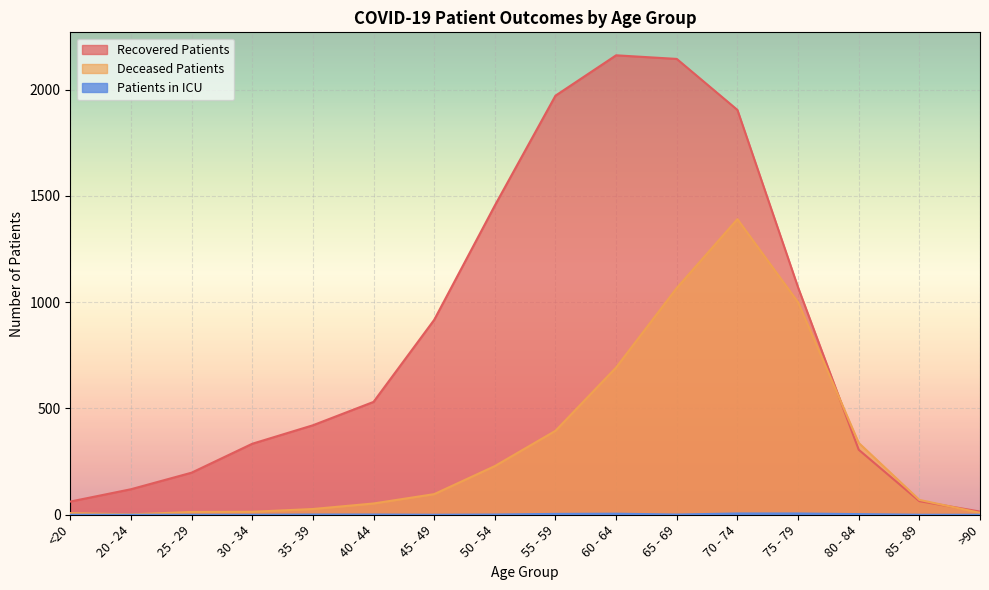

Rank the series by their maximum value, from lowest to highest.

patients_in_icu, deceased_patients, recovered_patients